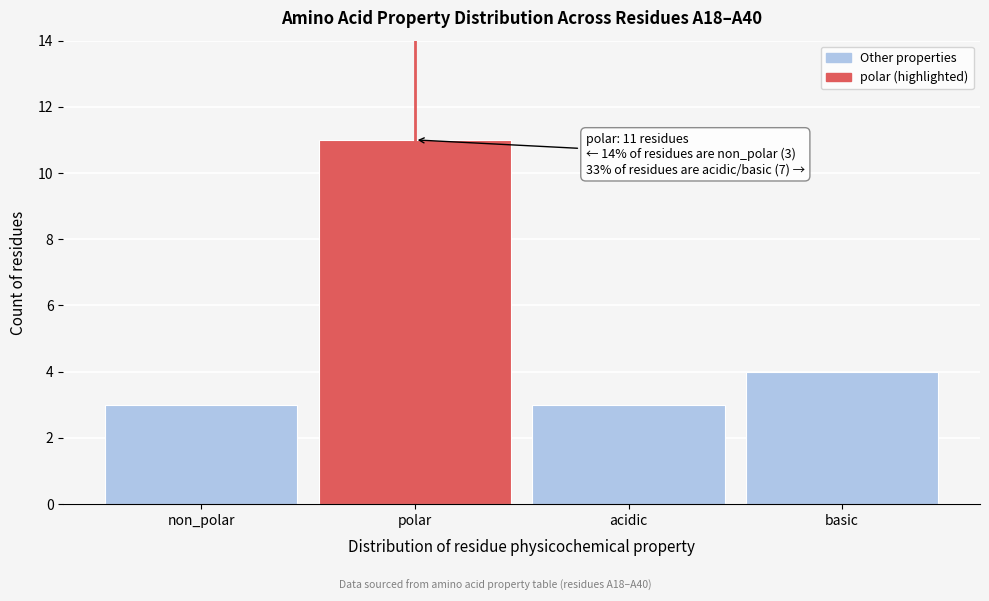

Reading right to left, extract all data points from this chart.

4	3	11	3